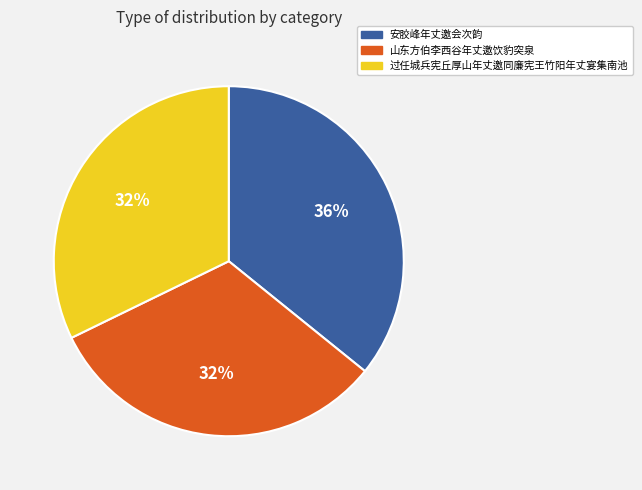

Combined, do 山东方伯李西谷年丈邀饮豹突泉 and 安胶峰年丈邀会次韵 account for over 50%?

Yes